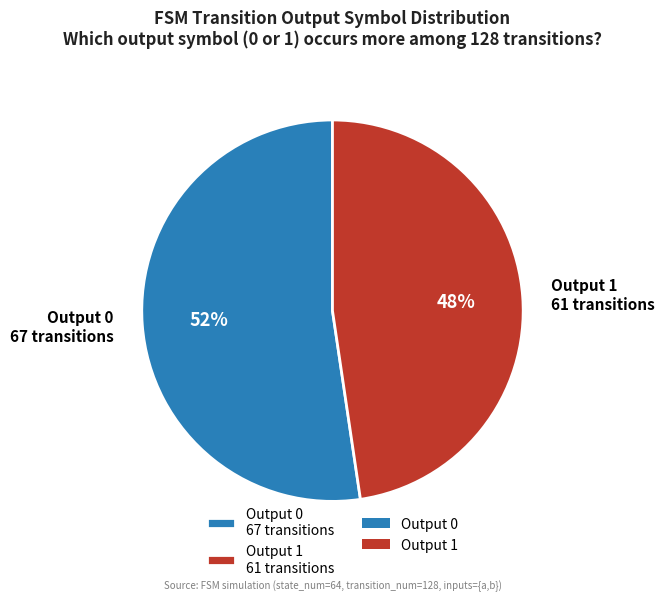

Count the number of slices in the pie.

2